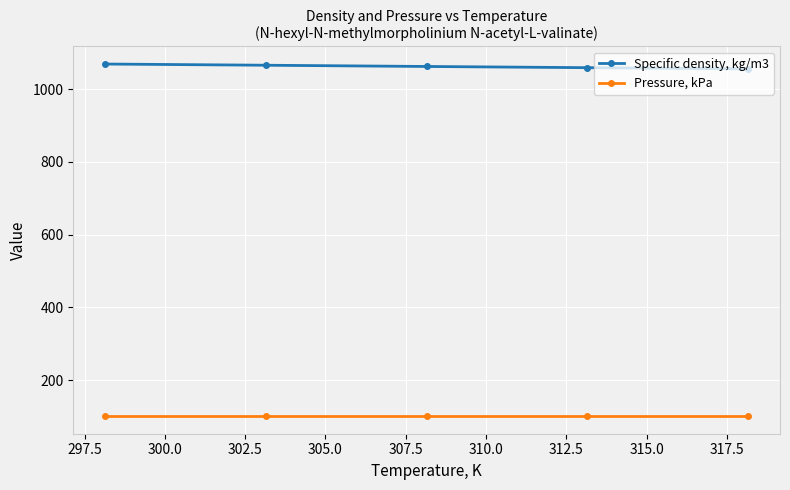

What is the value of the Pressure, kPa point at the 3rd from the left?

101.3